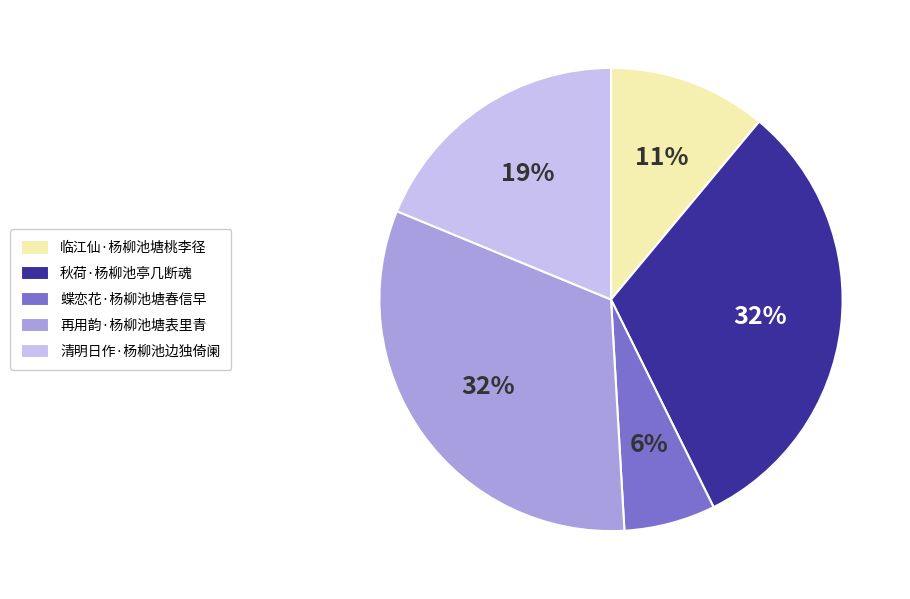

Combined, do 秋荷·杨柳池亭几断魂 and 清明日作·杨柳池边独倚阑 account for over 50%?

Yes